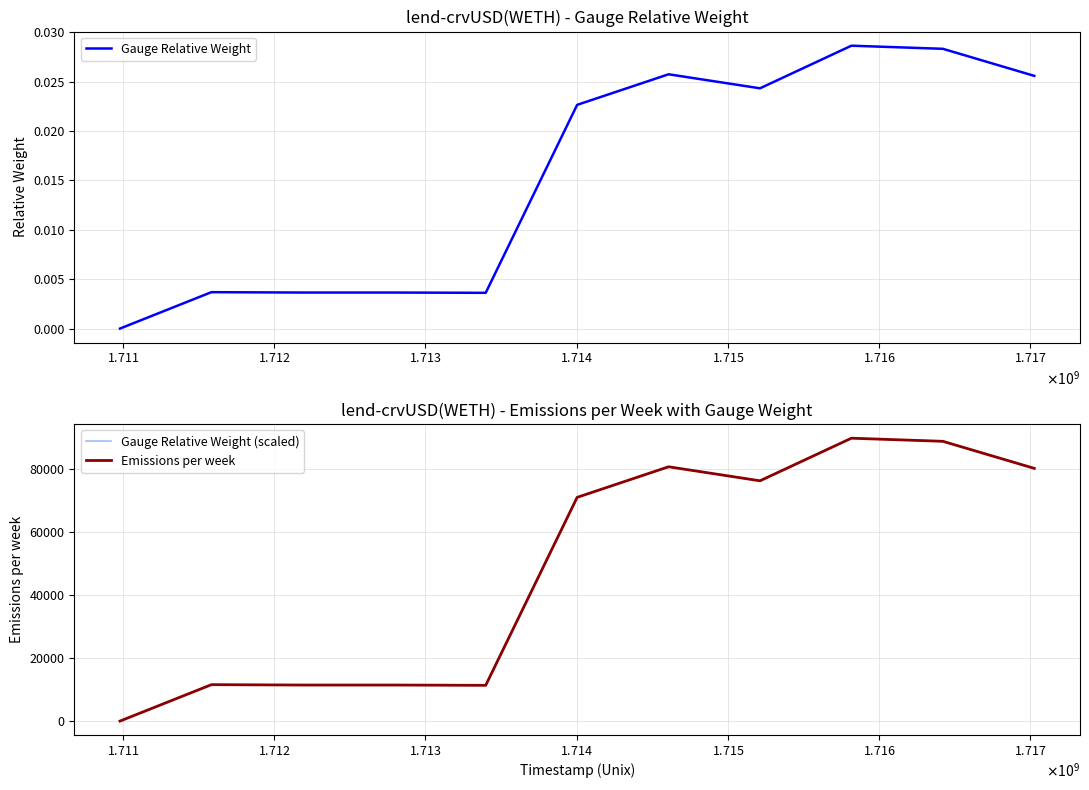

Reading right to left, transcribe all the data shown in this chart.

Gauge Relative Weight: 0.0	0.0	0.0	0.0	0.0	0.0	0.0	0.0	0.0	0.0	0.0
Gauge Relative Weight (scaled): 80210.1	88799.5	89787.6	76263.4	80713.1	71006.6	11345.1	11433.8	11434.2	11554.6	0.0
Emissions per week: 80210.1	88799.5	89787.6	76263.4	80713.1	71006.6	11345.1	11433.8	11434.2	11554.6	0.0